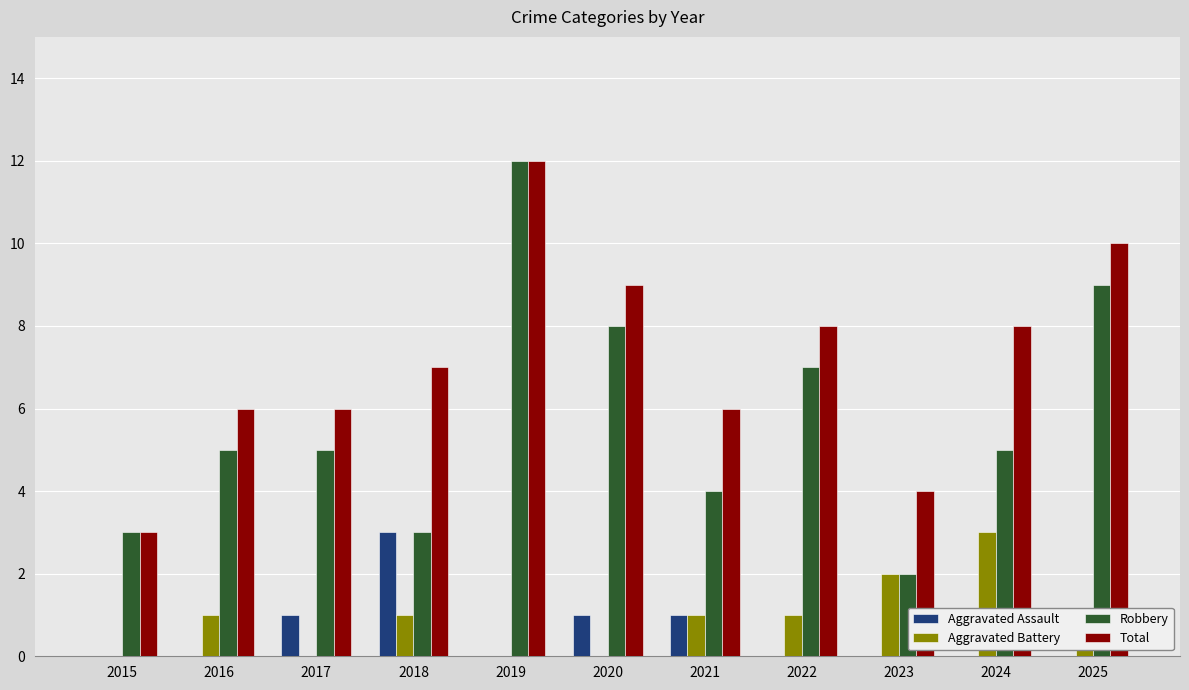

Which series has the largest range (max minus min)?

Robbery